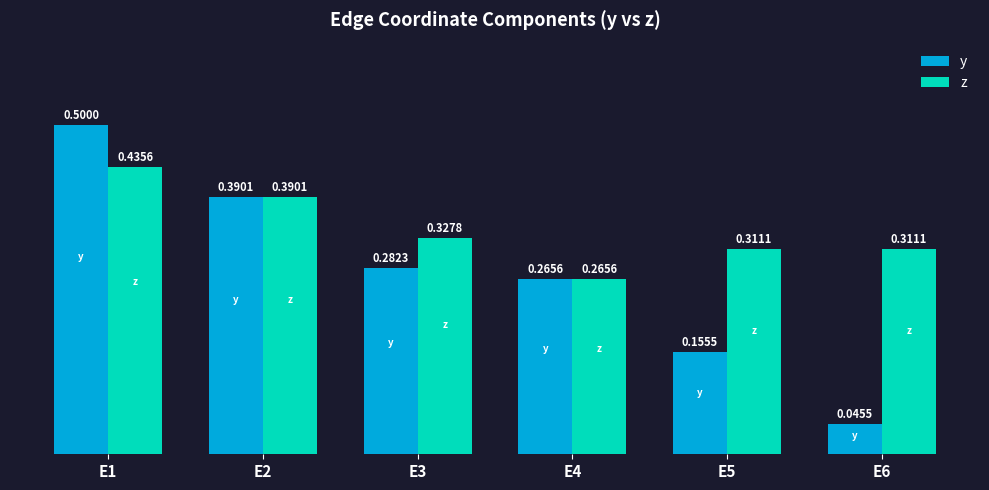

Is the value of y at E1 greater than the value of z at E6?

Yes